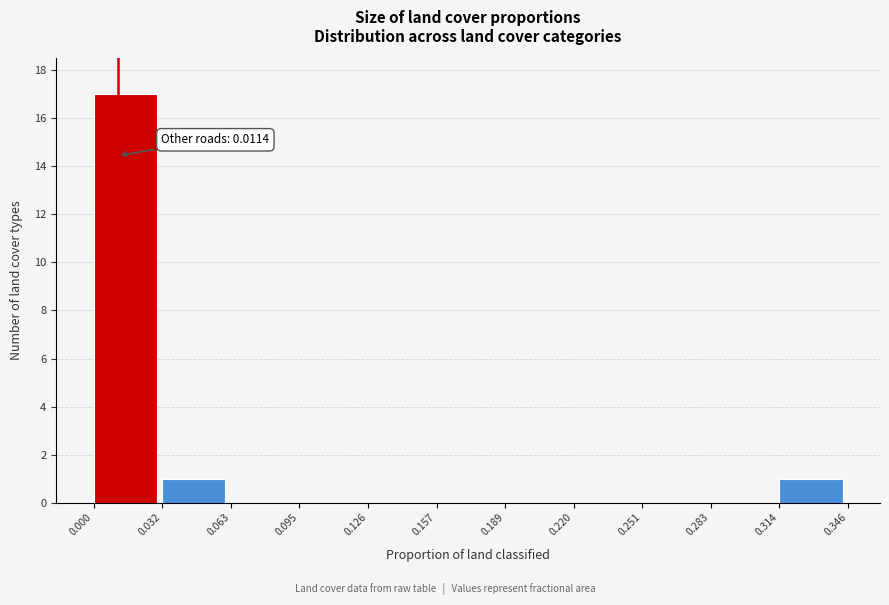

Which range on the x-axis has the tallest bar?

0.000 to 0.032